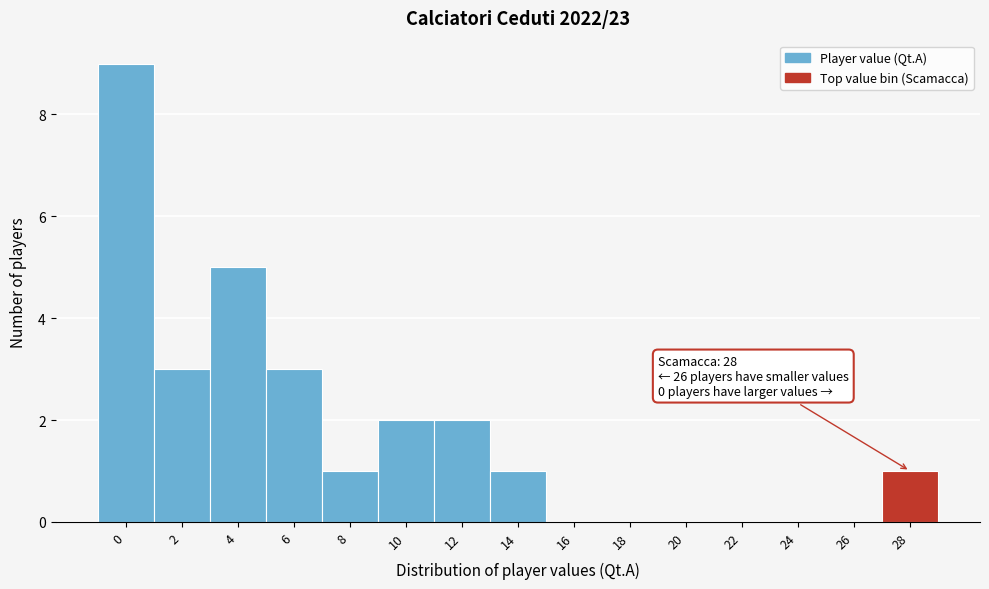

Reading left to right, transcribe all the data shown in this chart.

0=9	2=3	4=5	6=3	8=1	10=2	12=2	14=1	16=0	18=0	20=0	22=0	24=0	26=0	28=1